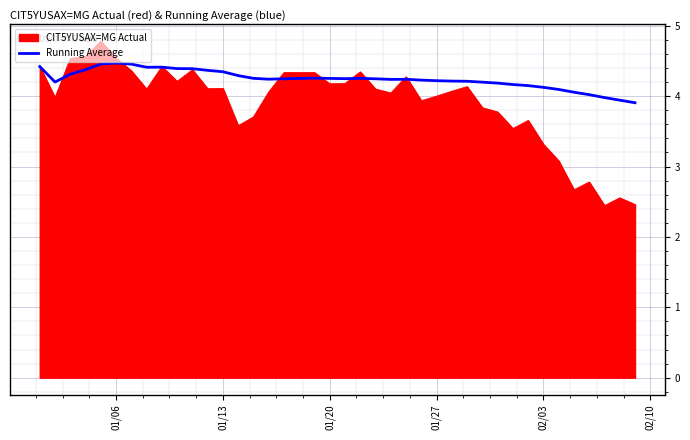

What is the highest value of the Running Average series?

4.5